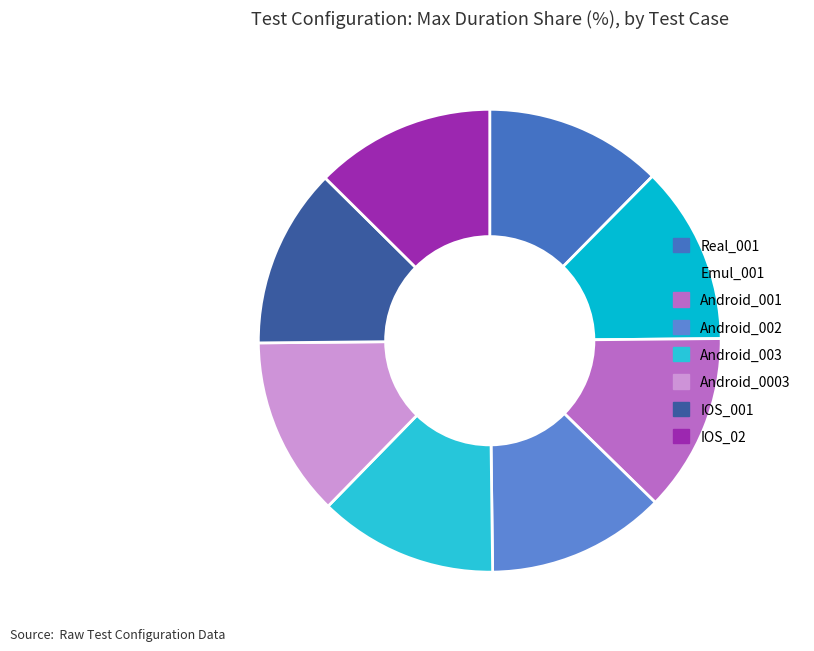

Rank the categories by value from highest to lowest.

IOS_02, IOS_001, Android_0003, Android_003, Android_002, Android_001, Emul_001, Real_001